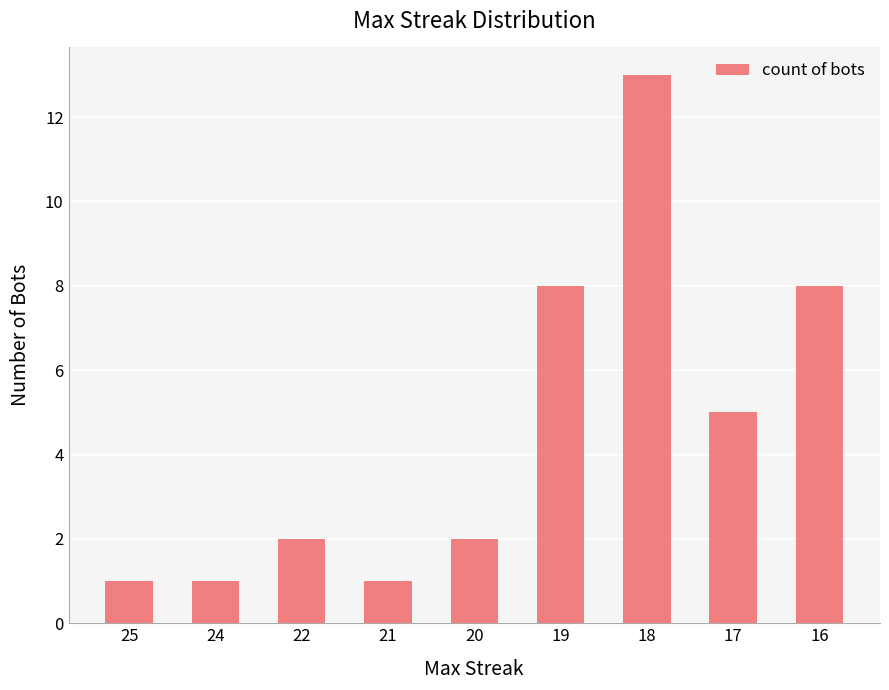

What is the ratio of the value at 24 to the value at 25?

1.0